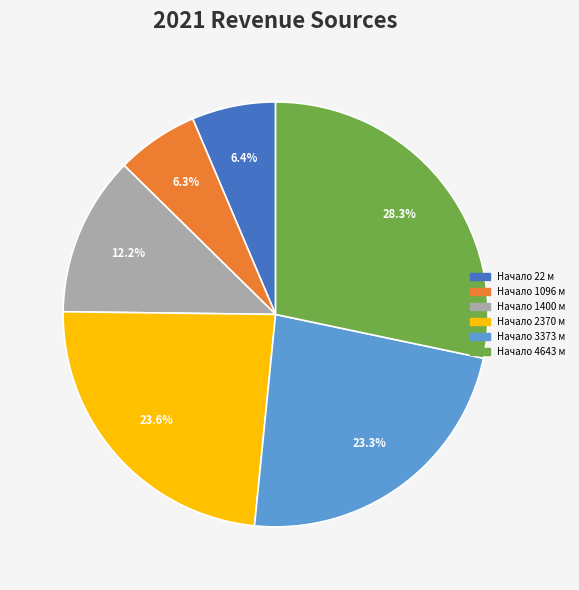

How many slices are in this pie chart?

6